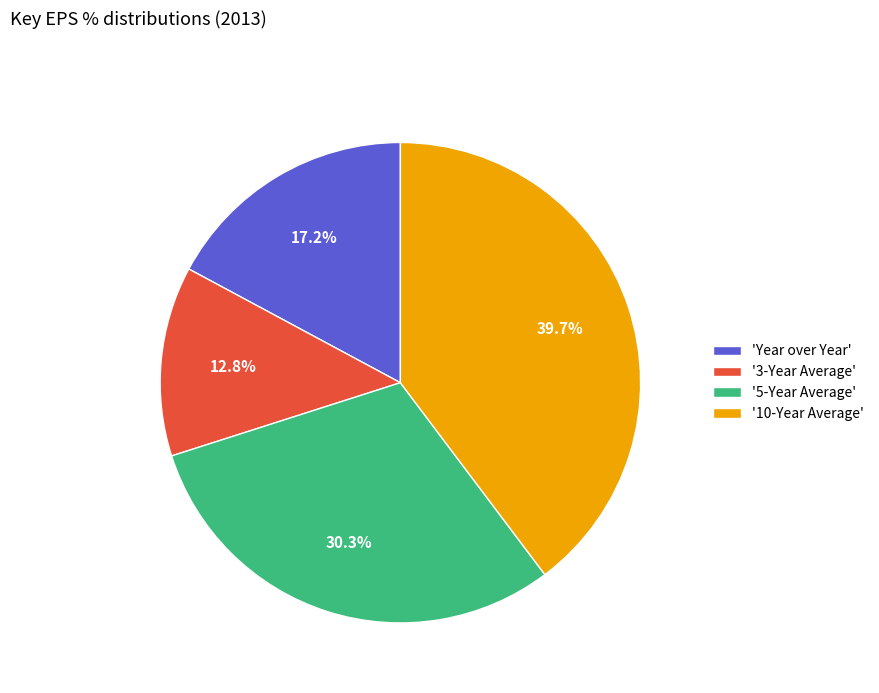

Does any single category account for the majority?

No